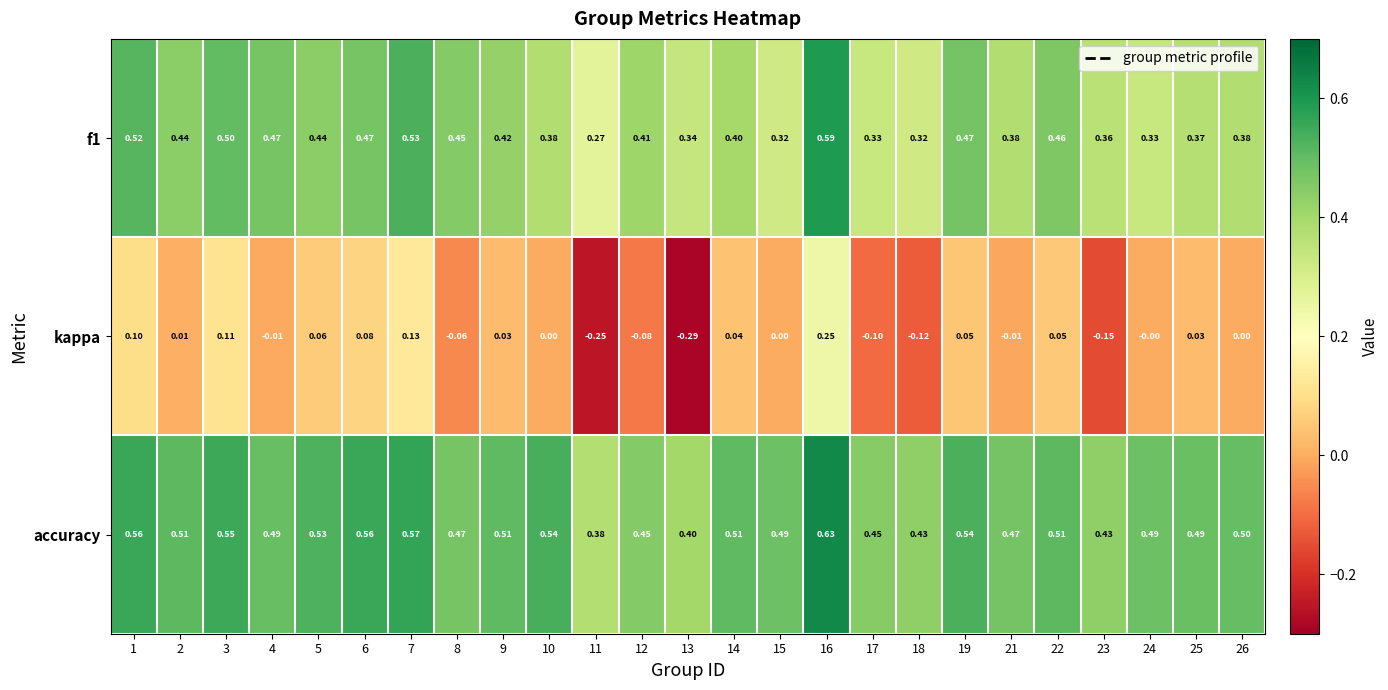

Which series has the largest total across all categories?

accuracy